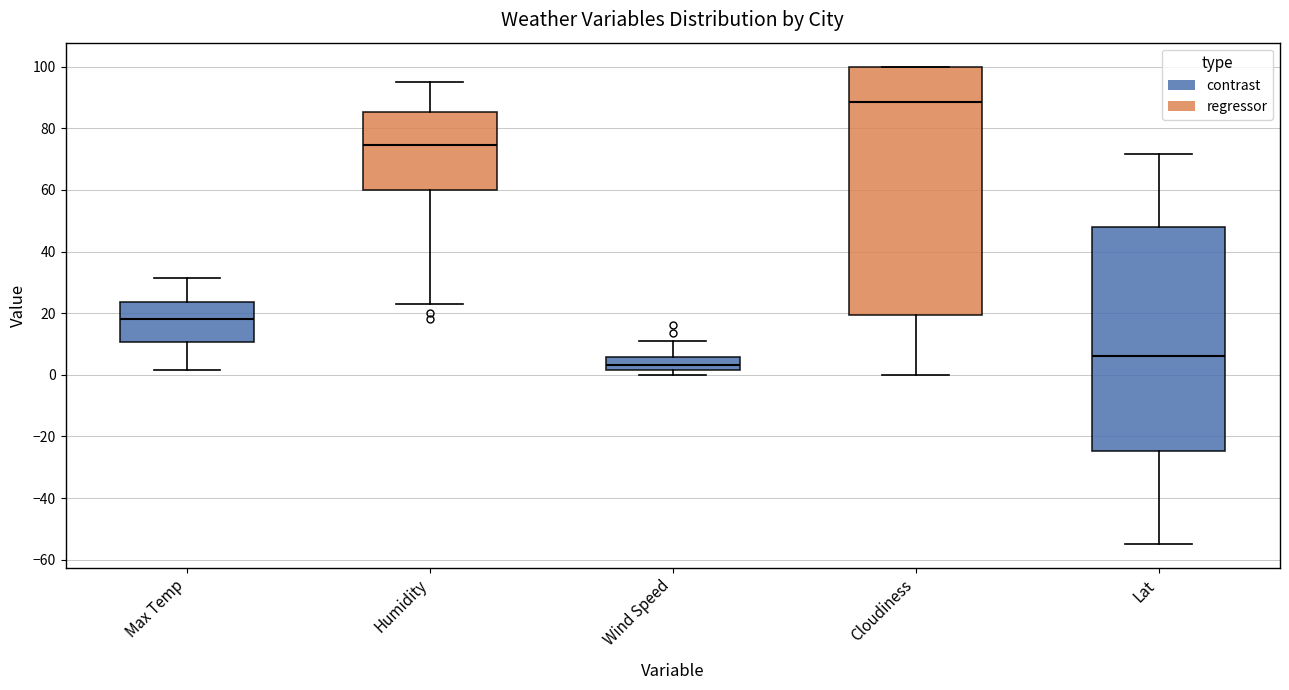

Which box has the lowest median line?

Wind Speed